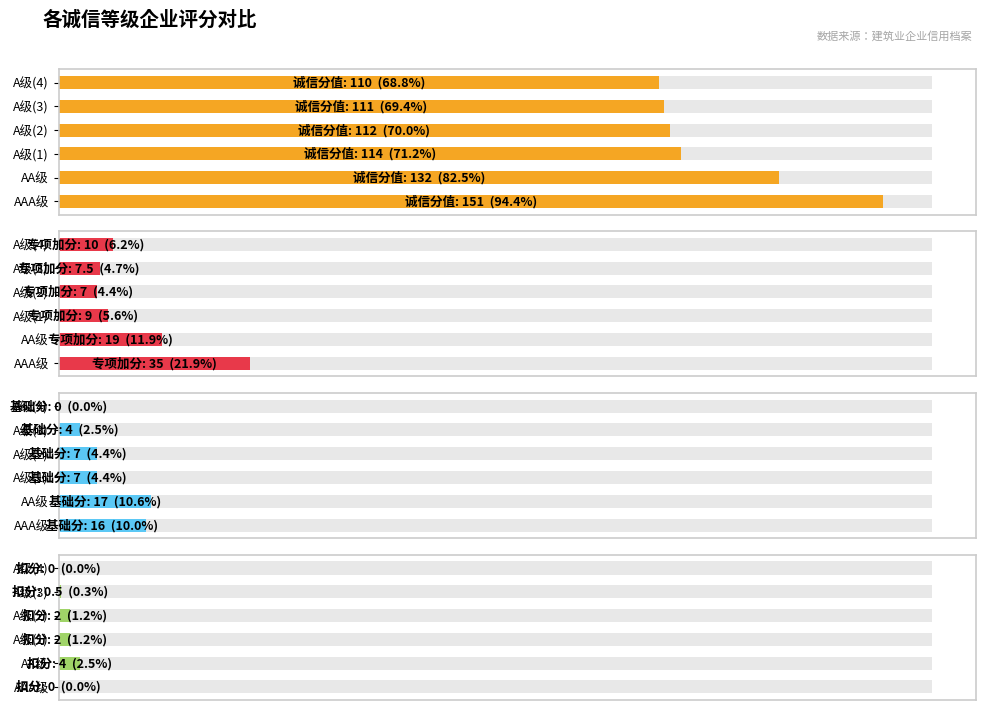

How many data points in 基础分 are less than 7?

2